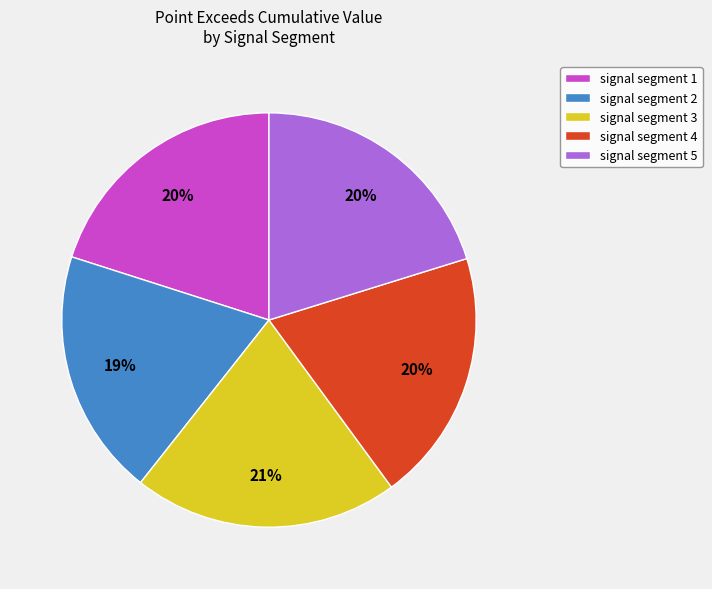

Is it true that signal segment 1 is 20% of the pie?

True